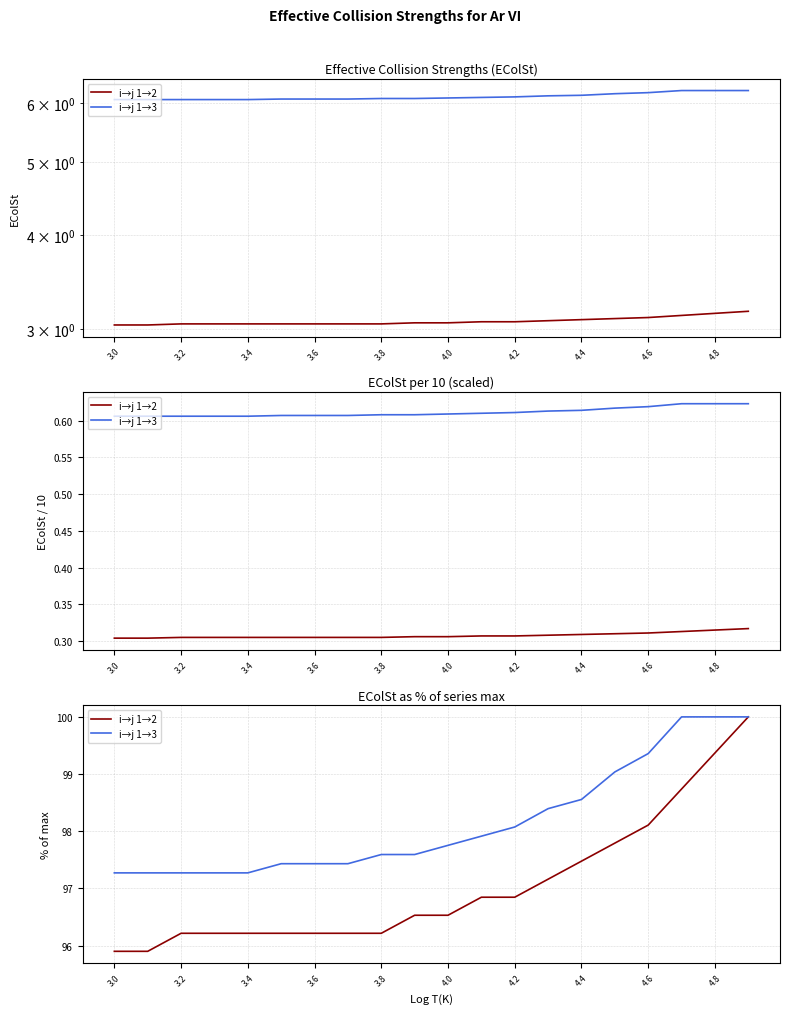

What are all the series names shown in the legend?

i→j 1→2, i→j 1→3